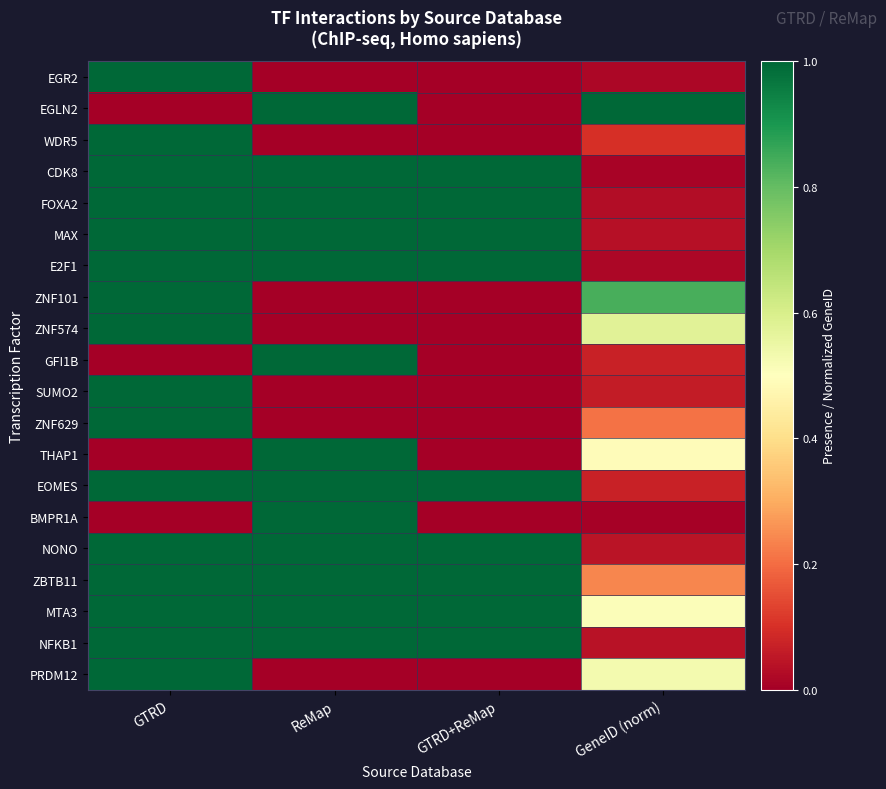

Which series has the largest range (max minus min)?

EGR2